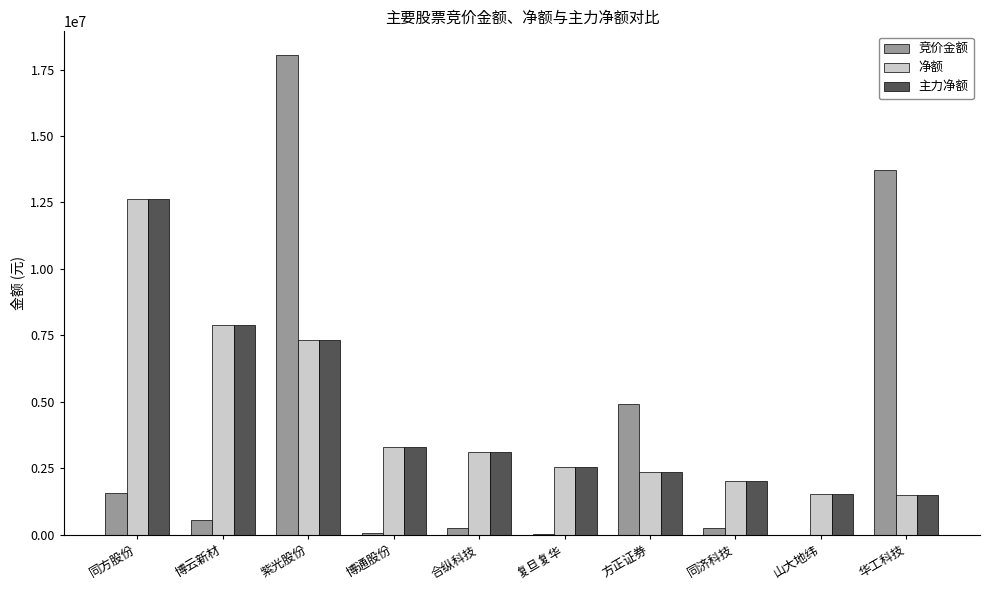

At which category is the sum across all series the highest?

紫光股份